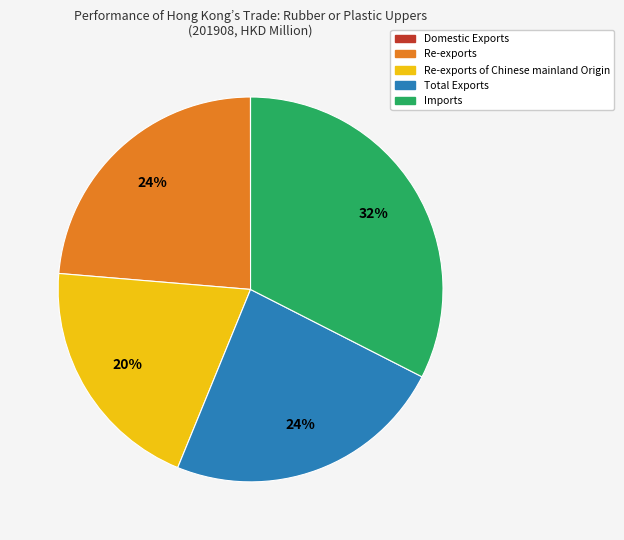

Does any single category account for the majority?

No